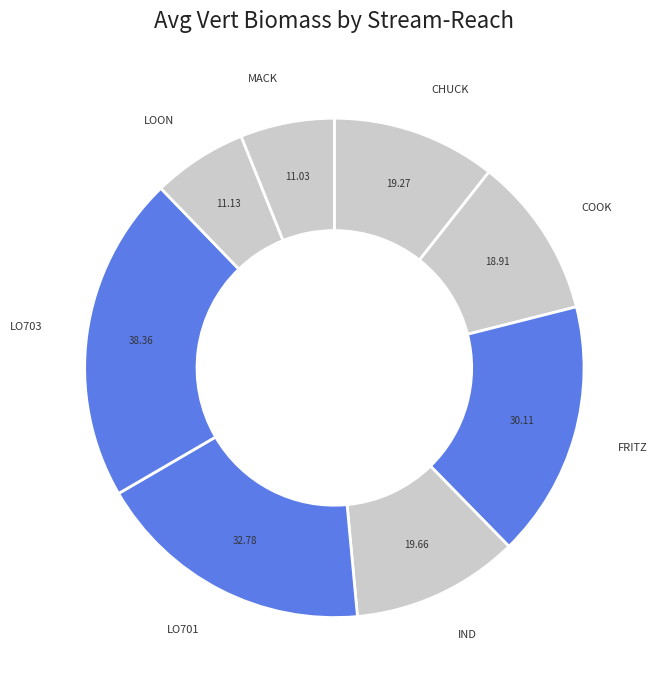

Is the sum of CHUCK and LOON greater than half?

No